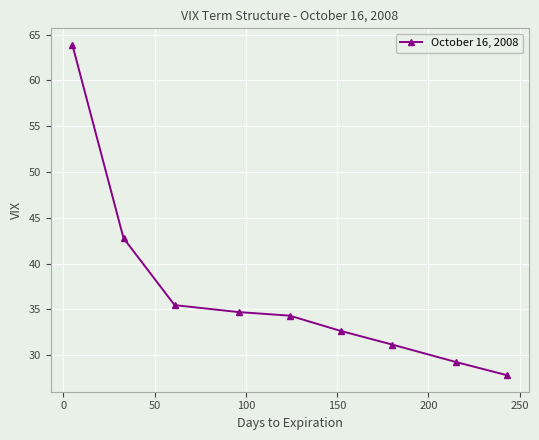

True or false: there are more than 1 points higher than both neighbors.

False